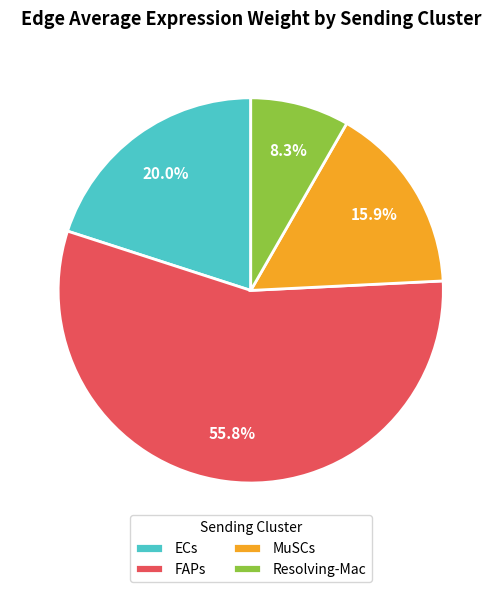

Which category has the smallest portion of the pie?

Resolving-Mac